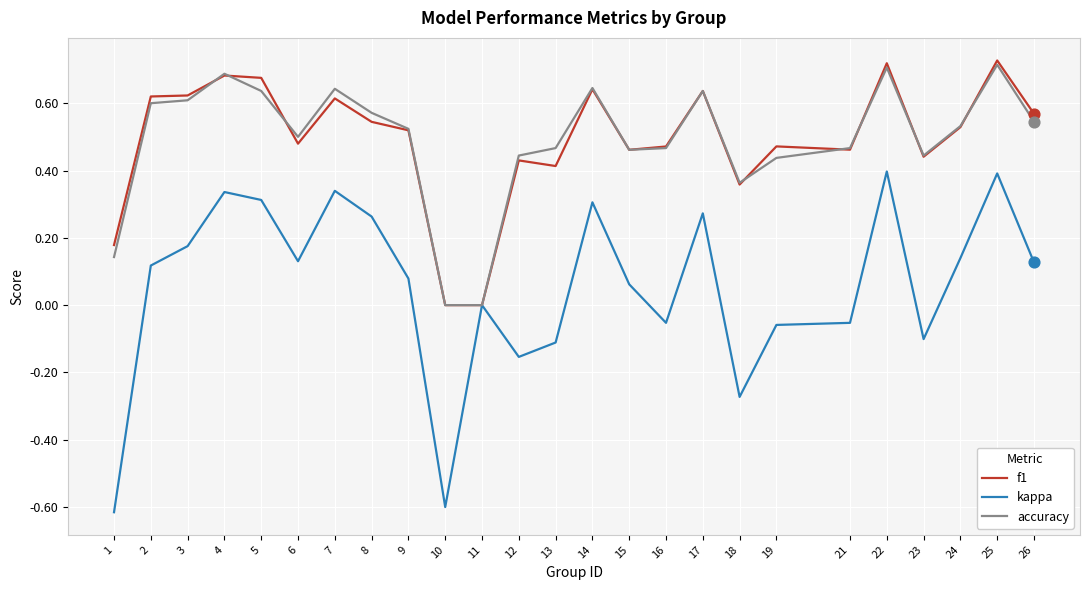

What are all the series names shown in the legend?

f1, kappa, accuracy